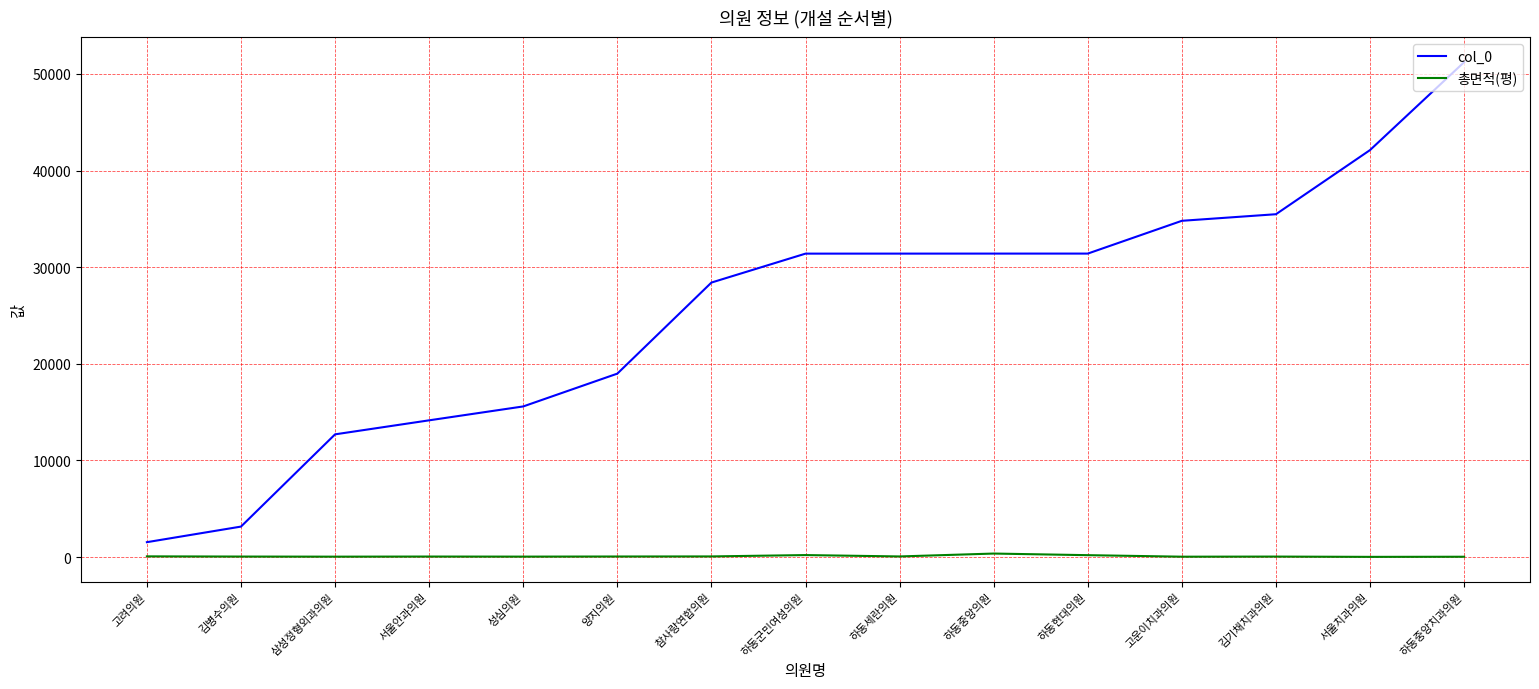

Count the number of data series in this chart.

2